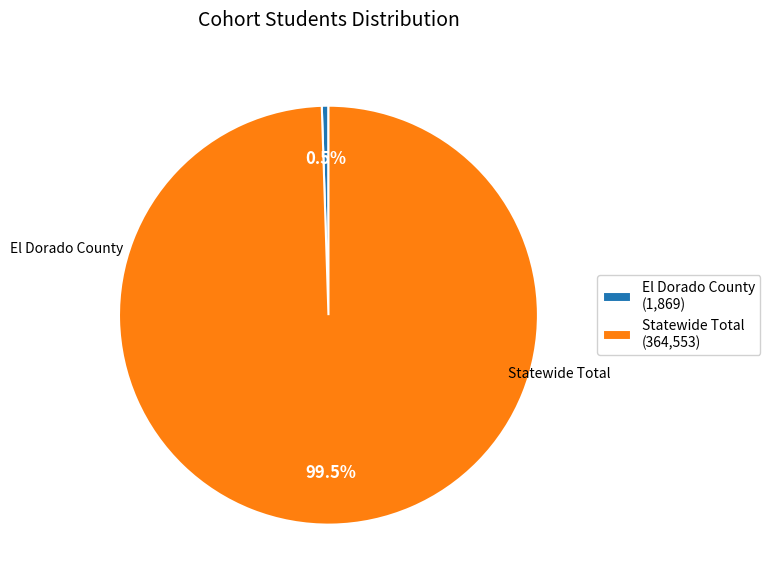

Between El Dorado County (1,869) and Statewide Total (364,553), which is larger?

Statewide Total (364,553)